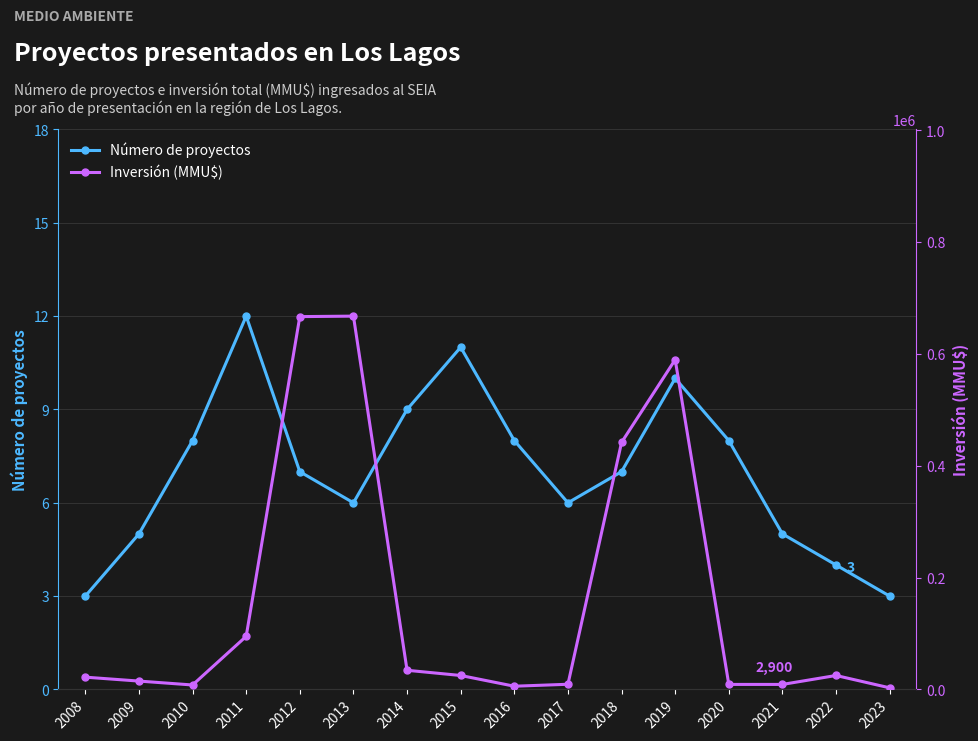

Does the chart display data point markers on the line(s)?

Yes